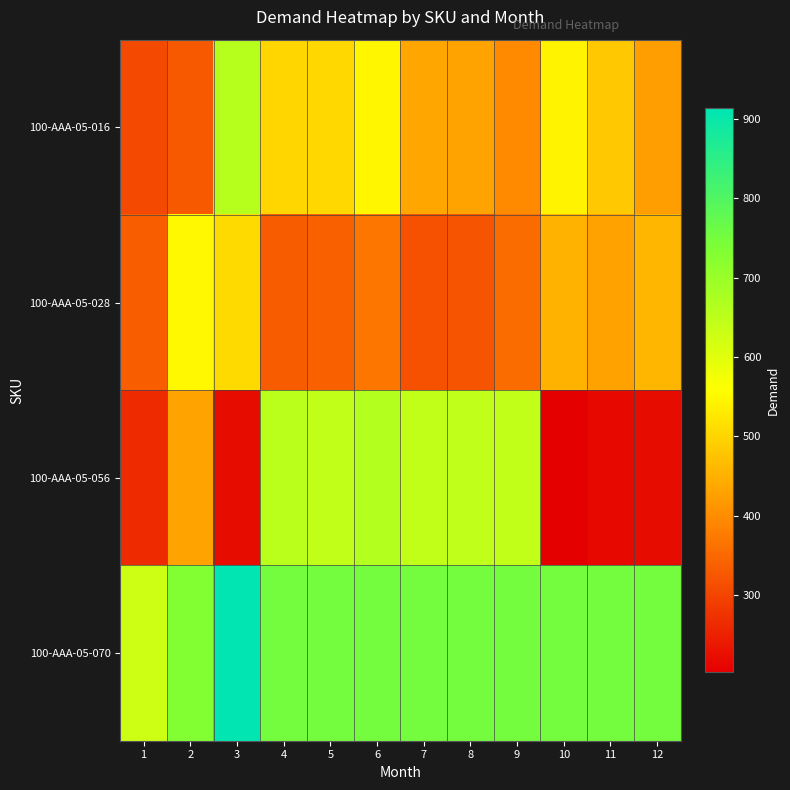

Which series has the largest total across all categories?

100-AAA-05-070